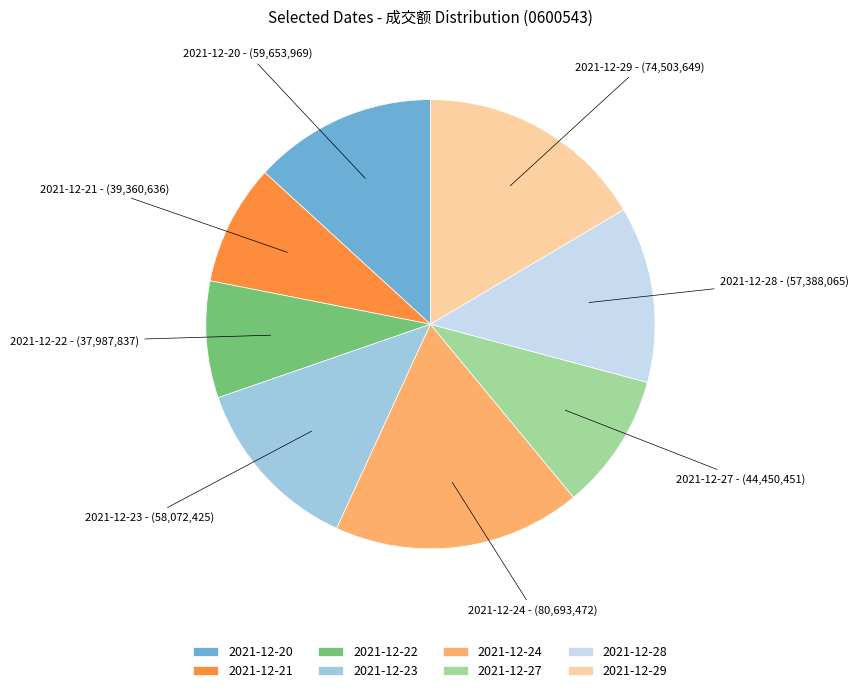

Is the sum of 2021-12-22 and 2021-12-24 greater than half?

No